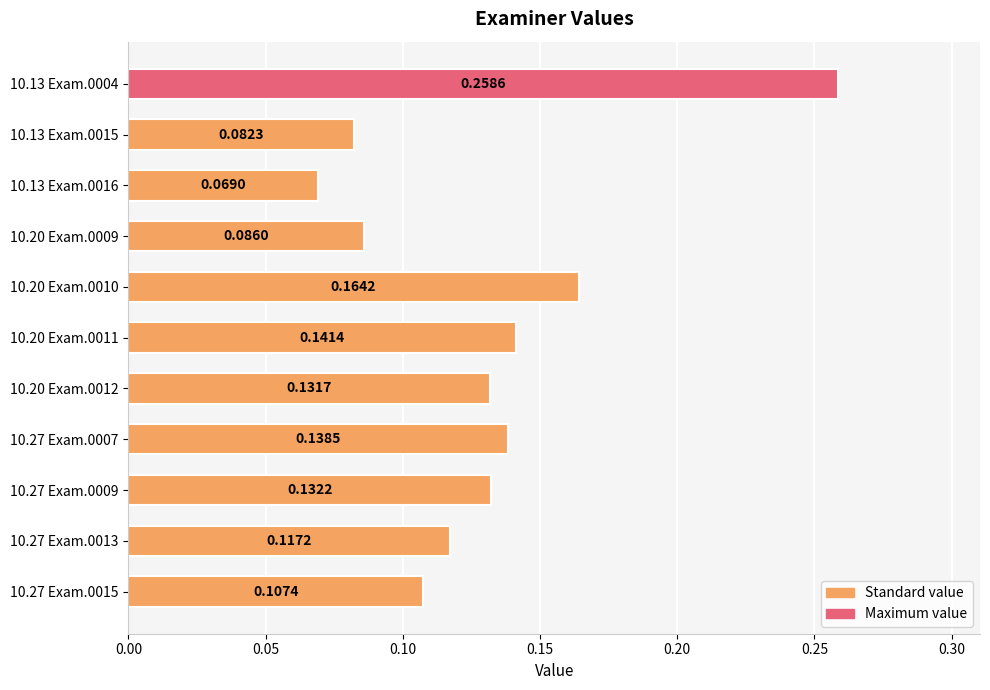

How many series are shown in this chart?

1